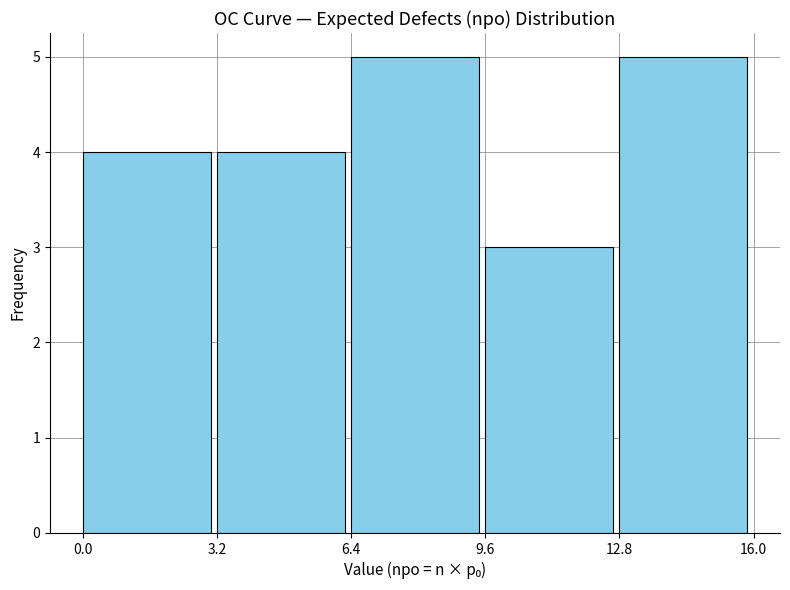

Reading left to right, transcribe this chart: for each bar, give the range it covers on the x-axis and its height. The values are not printed on the chart, so give them approximately, as read against the axis.

0.0 to 3.2: 4
3.2 to 6.4: 4
6.4 to 9.6: 5
9.6 to 12.8: 3
12.8 to 16.0: 5